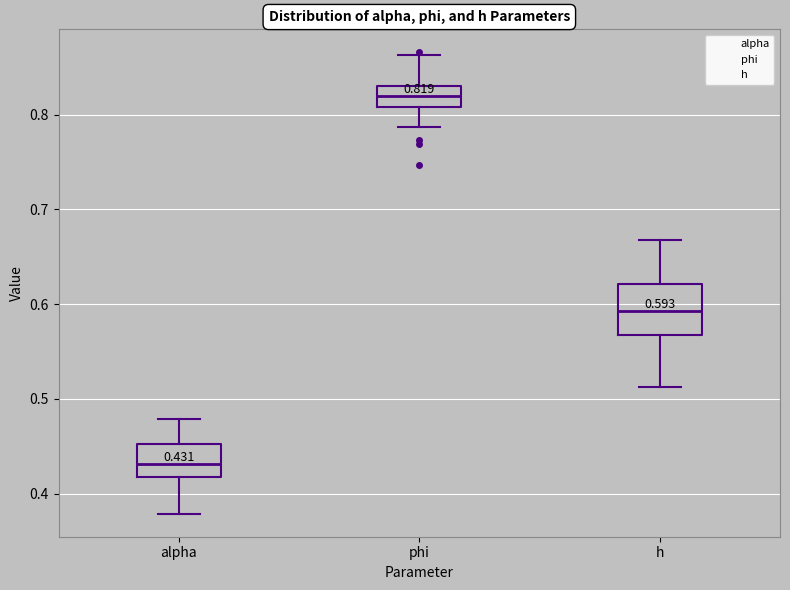

Which box has the highest median line?

phi